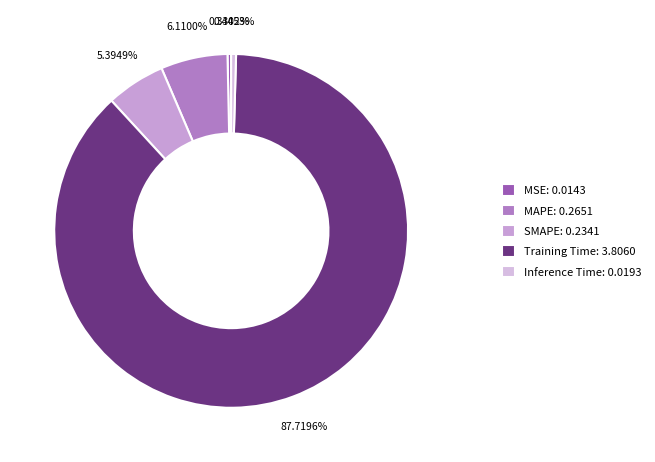

Count the number of slices in the pie.

5